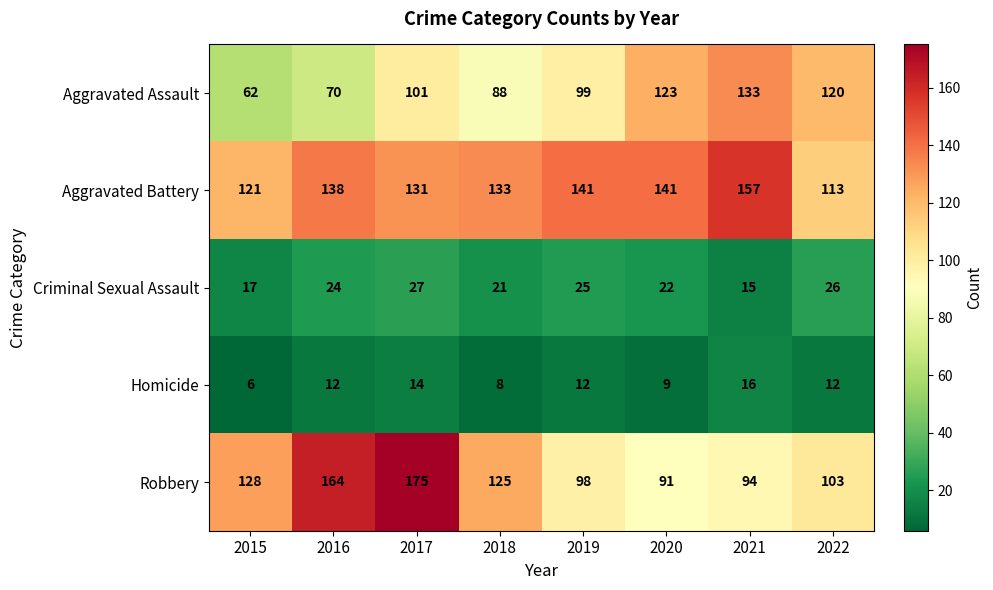

At which label does Robbery first exceed 125?

2015